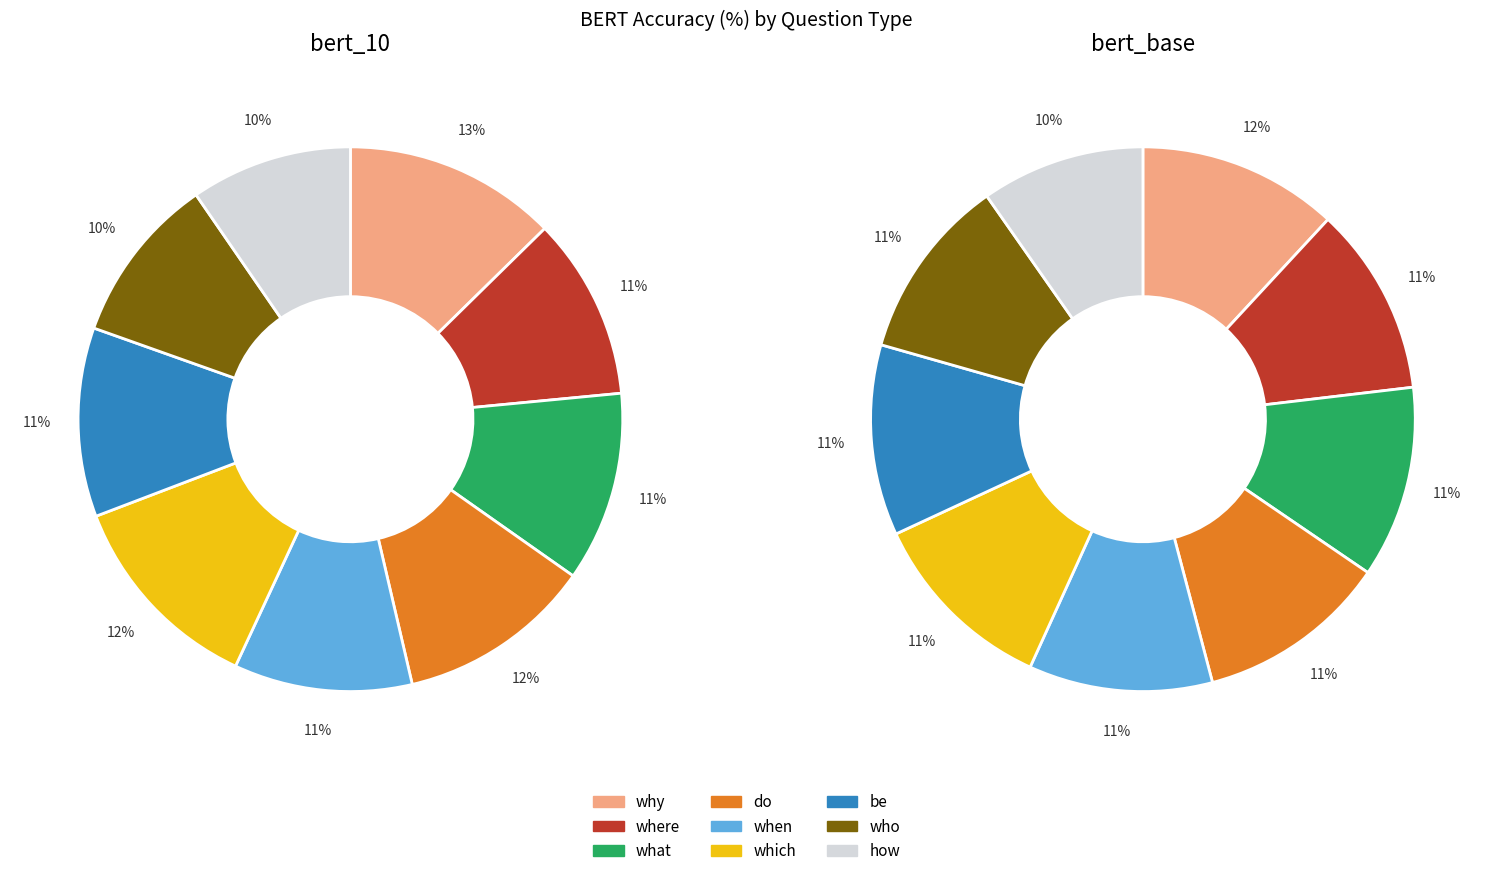

Rank the series by their average value, from highest to lowest.

bert_base, bert_10